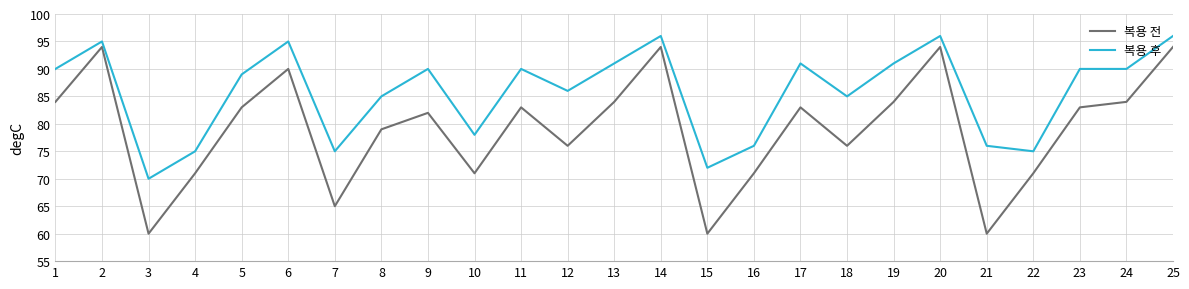

Reading left to right, what are all the values shown in this chart?

복용 전: 84	94	60	71	83	90	65	79	82	71	83	76	84	94	60	71	83	76	84	94	60	71	83	84	94
복용 후: 90	95	70	75	89	95	75	85	90	78	90	86	91	96	72	76	91	85	91	96	76	75	90	90	96